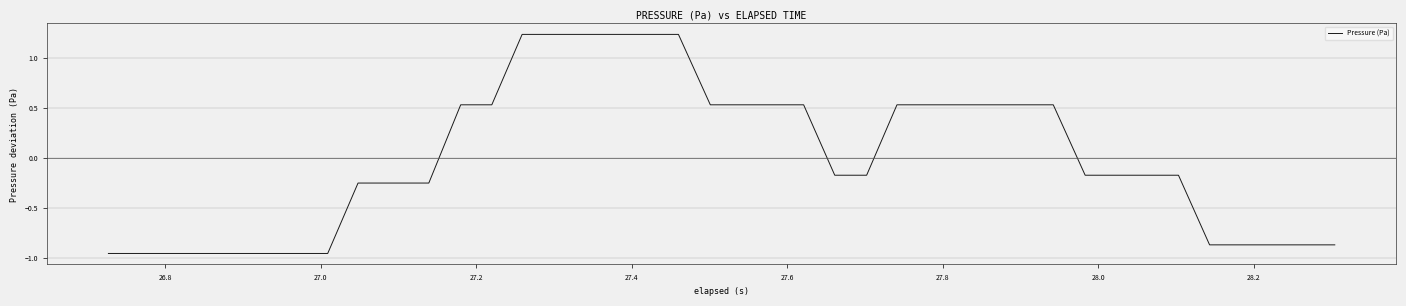

Reading right to left, transcribe all the data shown in this chart.

-0.9	-0.9	-0.9	-0.9	-0.9	-0.2	-0.2	-0.2	-0.2	0.5	0.5	0.5	0.5	0.5	0.5	-0.2	-0.2	0.5	0.5	0.5	0.5	1.2	1.2	1.2	1.2	1.2	1.2	0.5	0.5	-0.3	-0.3	-0.3	-1.0	-1.0	-1.0	-1.0	-1.0	-1.0	-1.0	-1.0